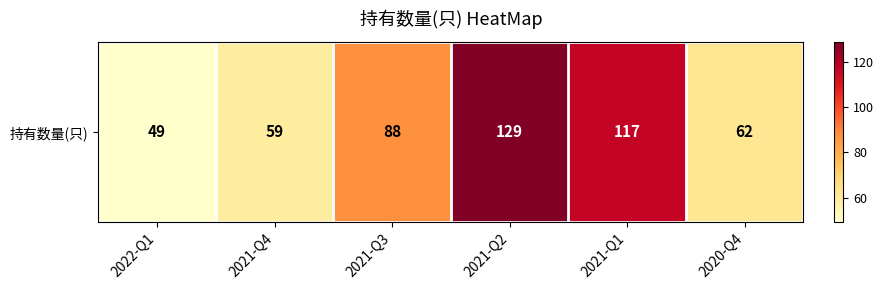

What value does the data have at 2021-Q1?

117